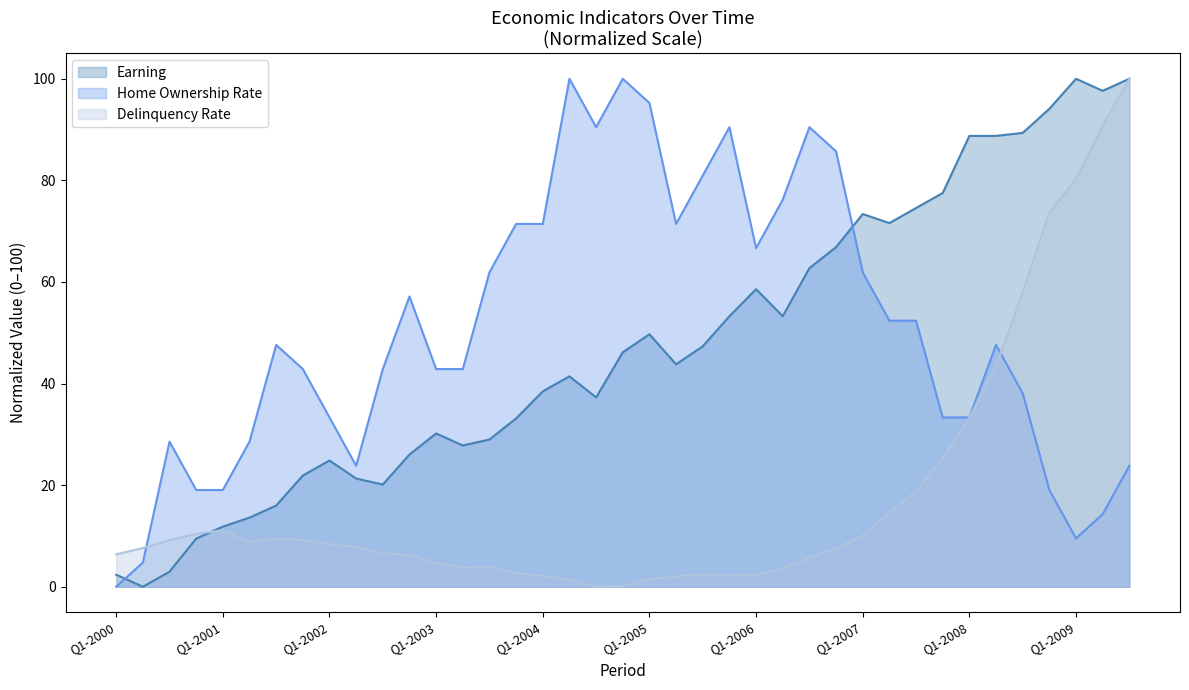

How many data points does each series have?

39